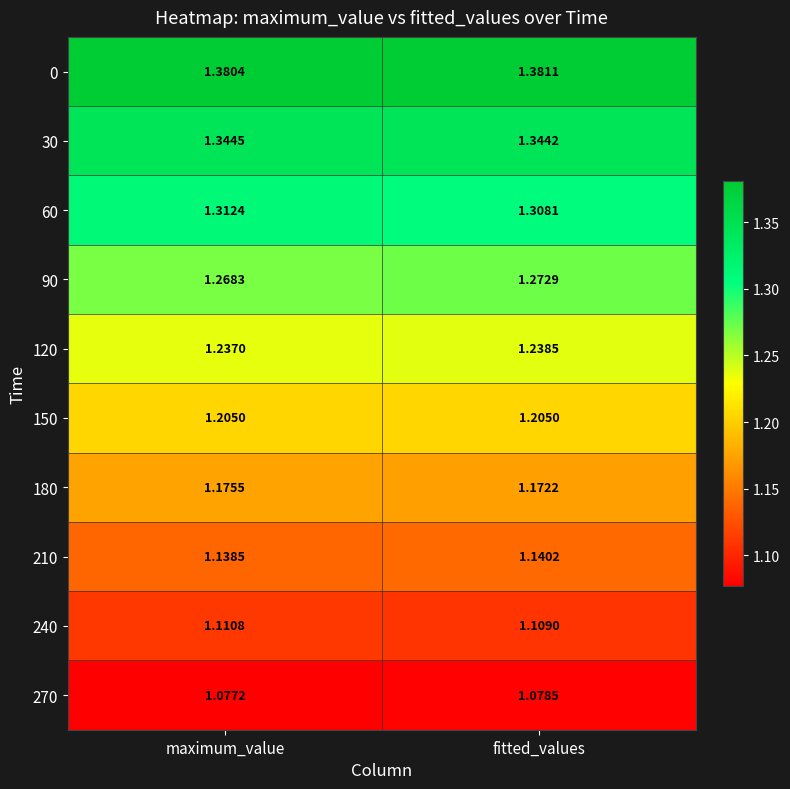

Where is 210 nearest to the value 1?

maximum_value